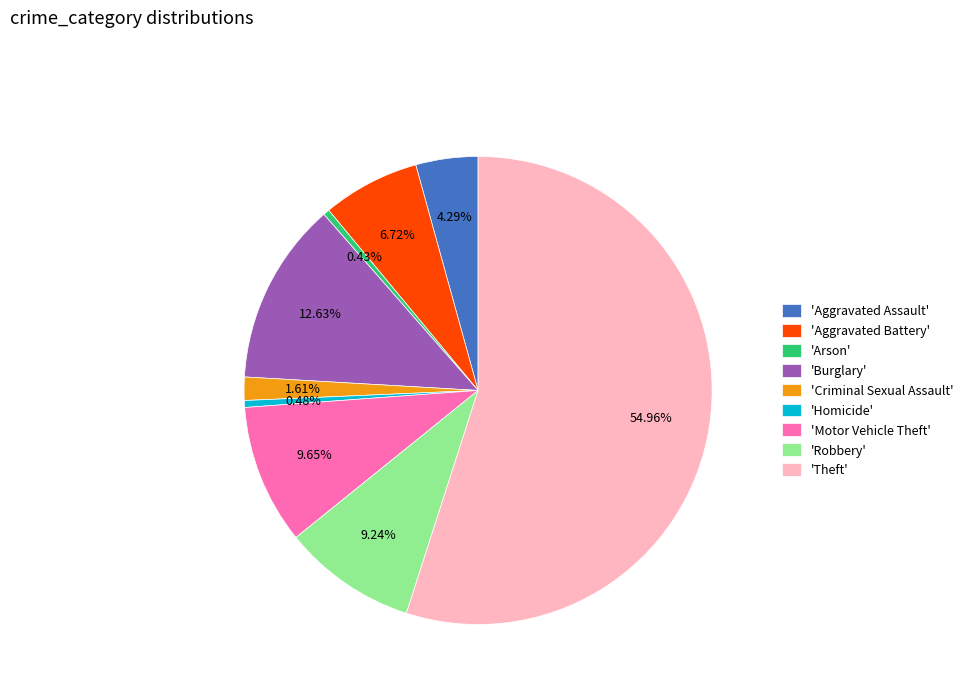

To the nearest percent, what is the difference between the largest and smallest slice percentages?

55%